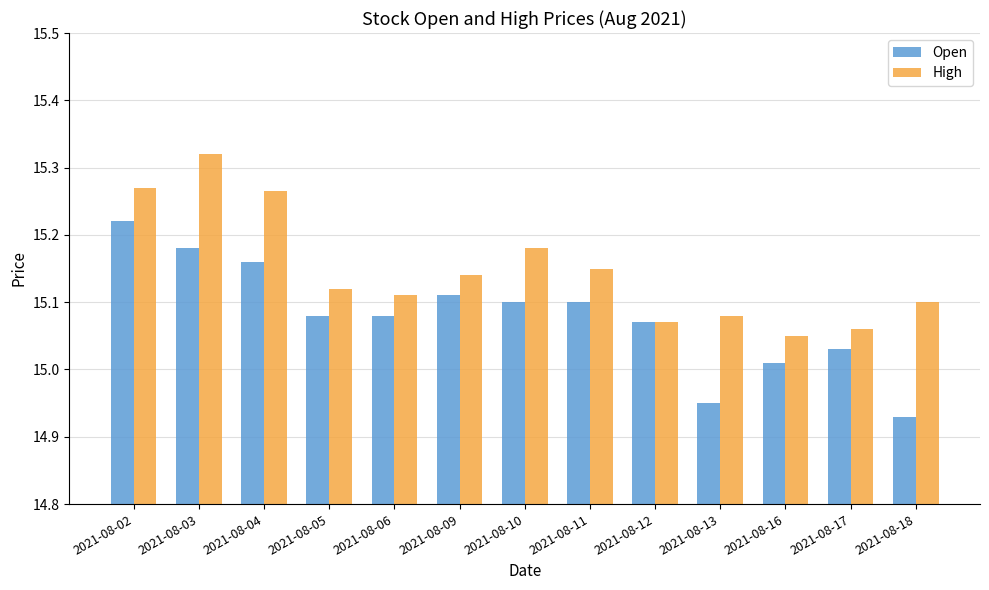

What is the sum of all Open values?

196.0